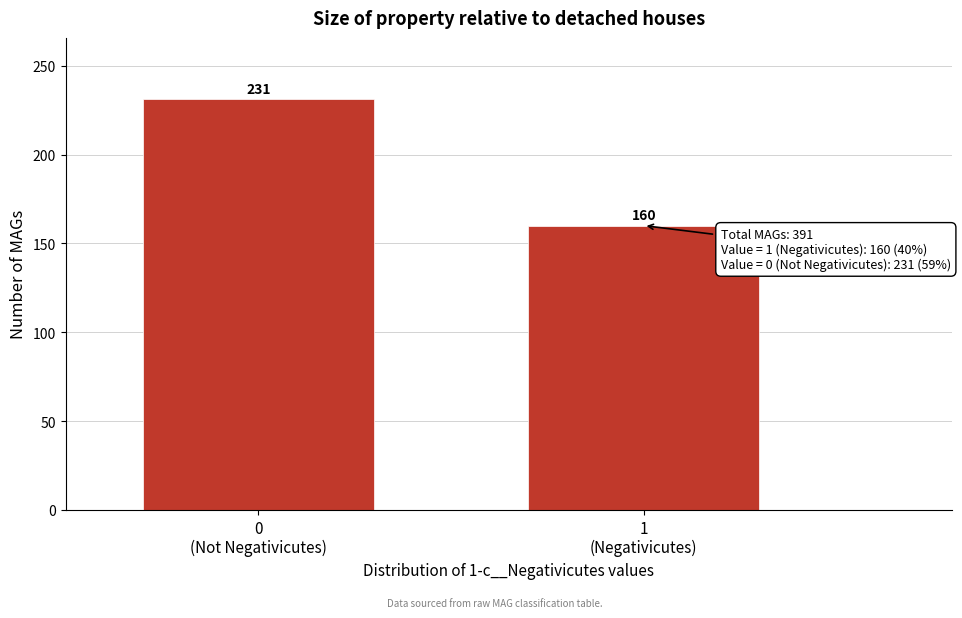

Reading left to right, extract all data points from this chart.

231	160